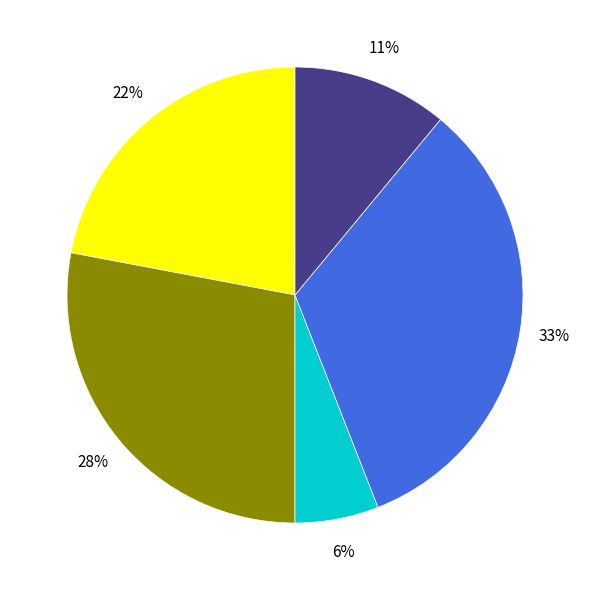

Is there any slice that represents more than half of the pie?

No